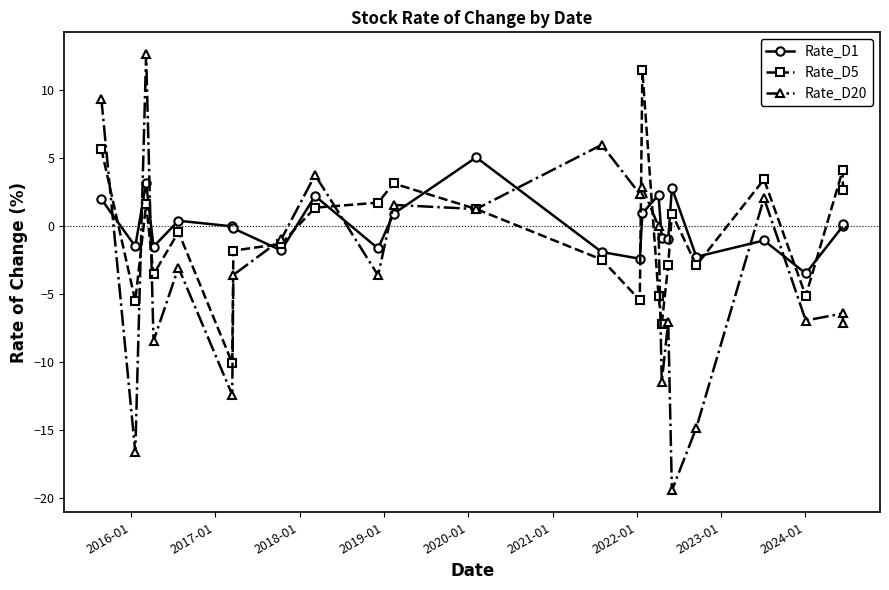

What is the maximum value for Rate_D5?

11.5